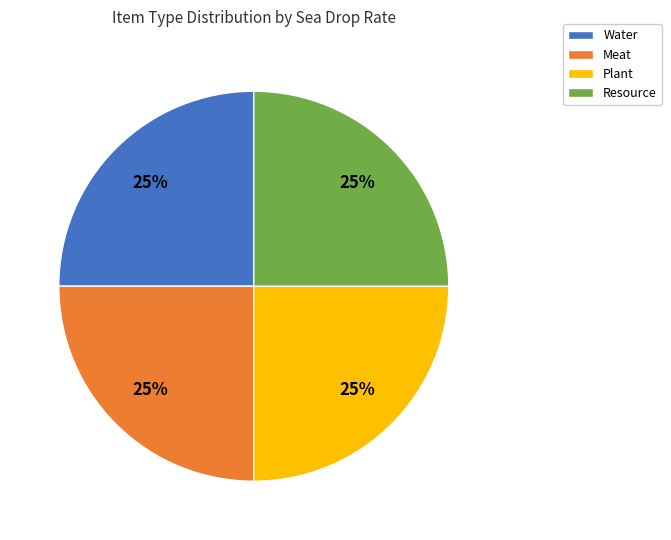

Is it true that Water is 39% of the pie?

False